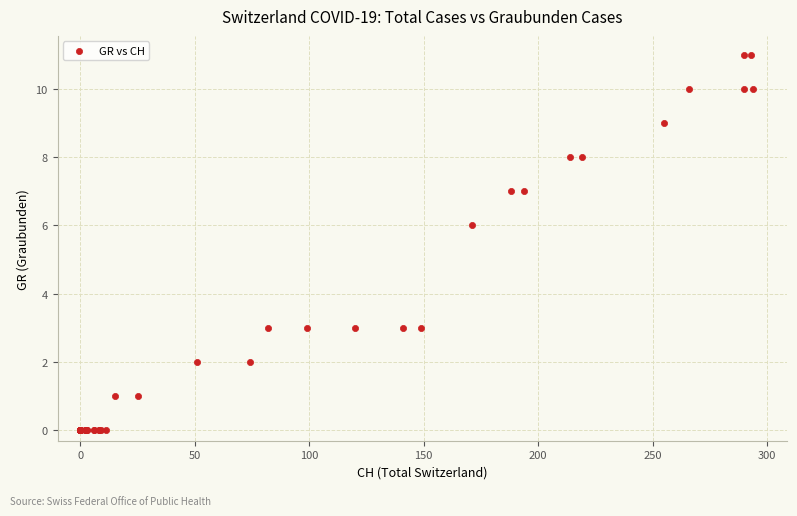

What Y value in the scatter plot is closest to 5?

6